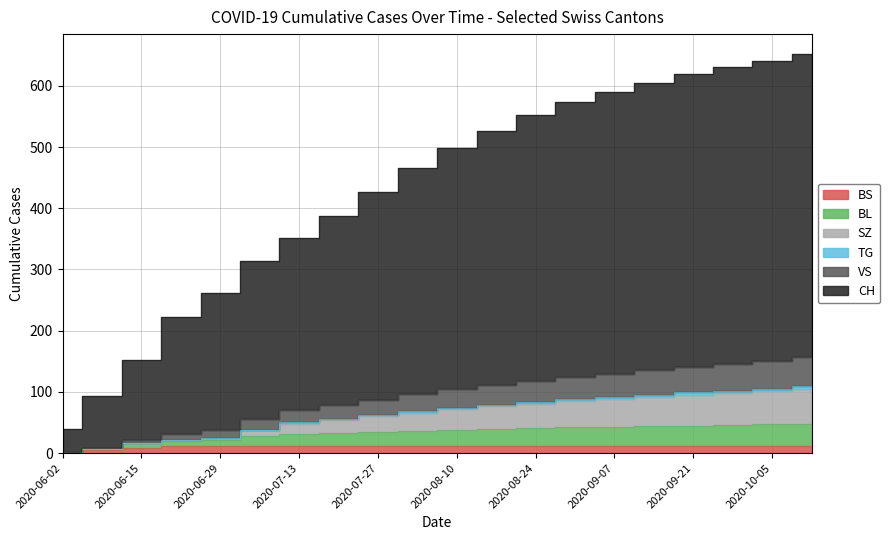

True or false: CH and VS intersect in this chart.

False